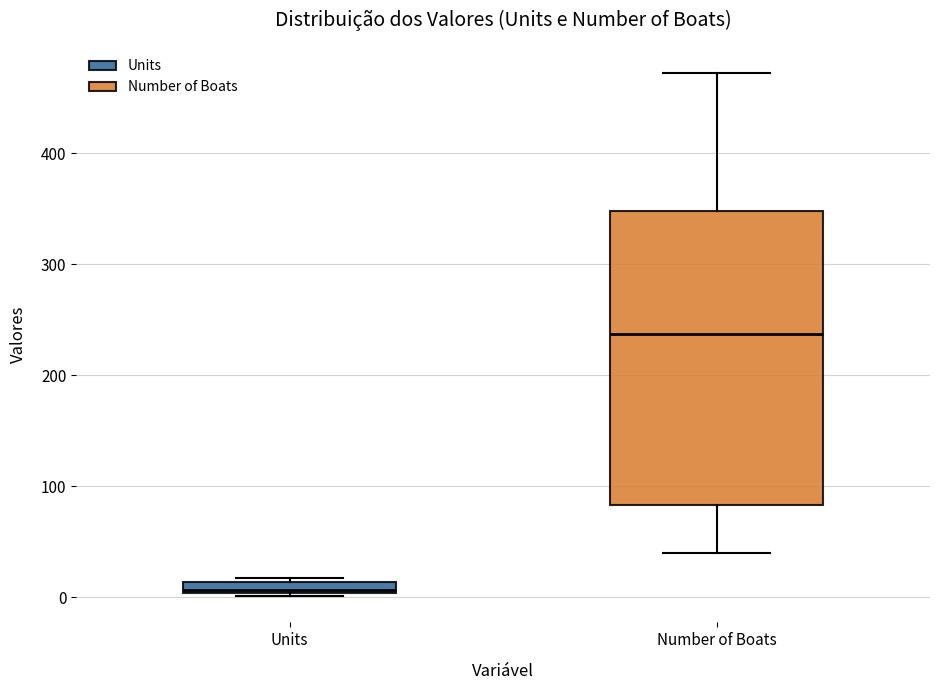

Which box has the highest median line?

Number of Boats